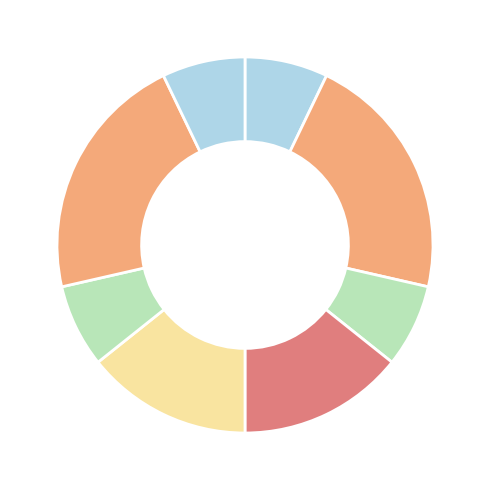

Is there a majority slice in this chart?

No